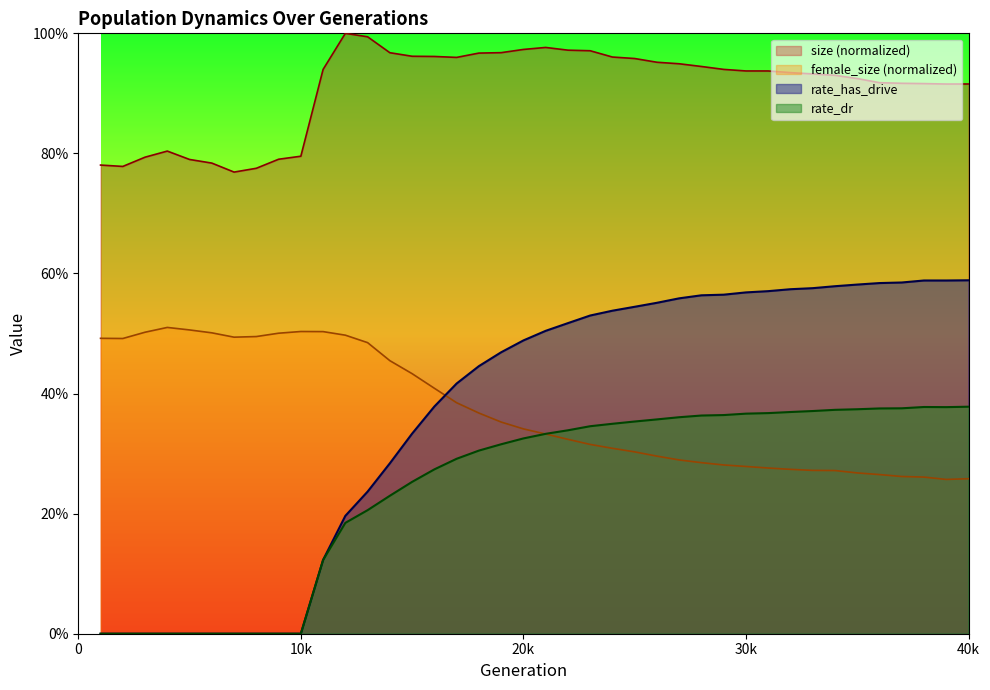

In rate_dr, how many points are lower than both neighbors (excluding endpoints)?

1